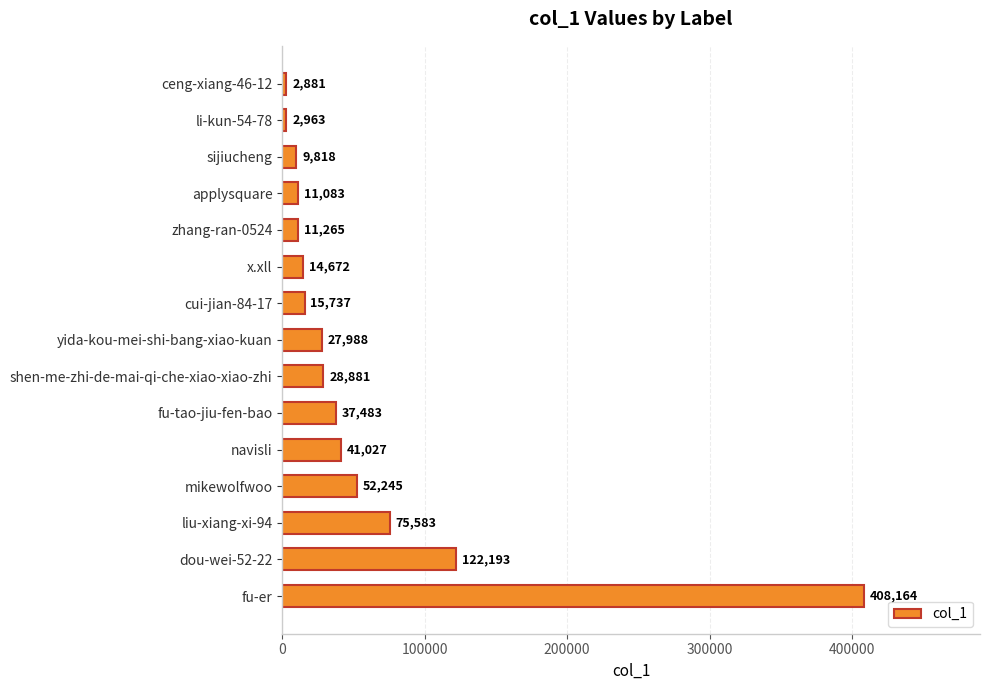

The value at x.xll is 14672. True or false?

True